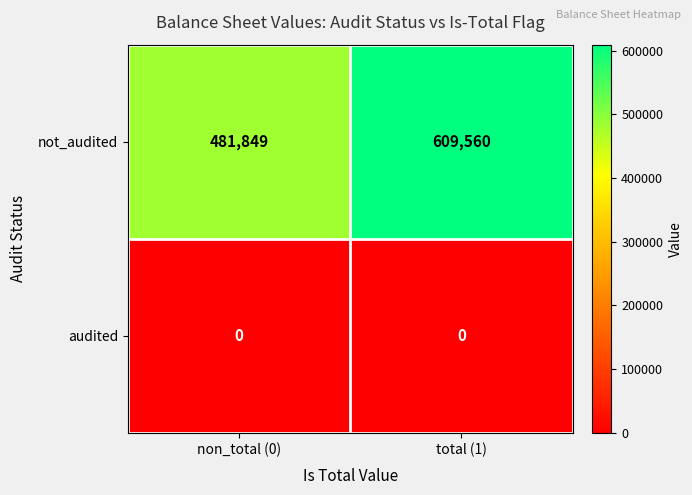

Which series has the largest range (max minus min)?

not_audited